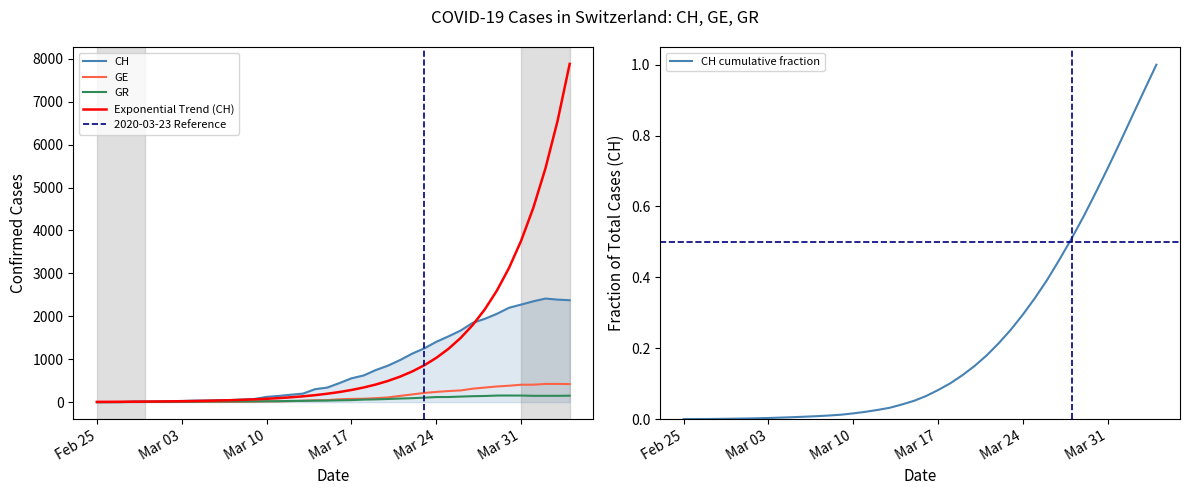

How many values in CH are above zero?

39